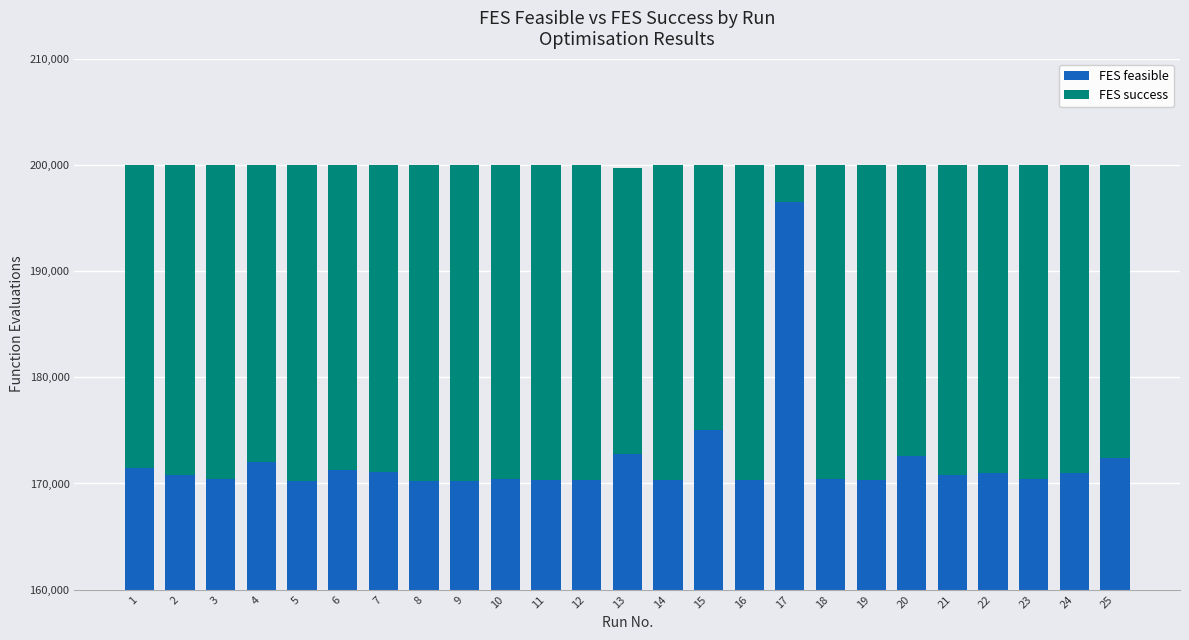

Which has a higher value, 1 or 24?

1